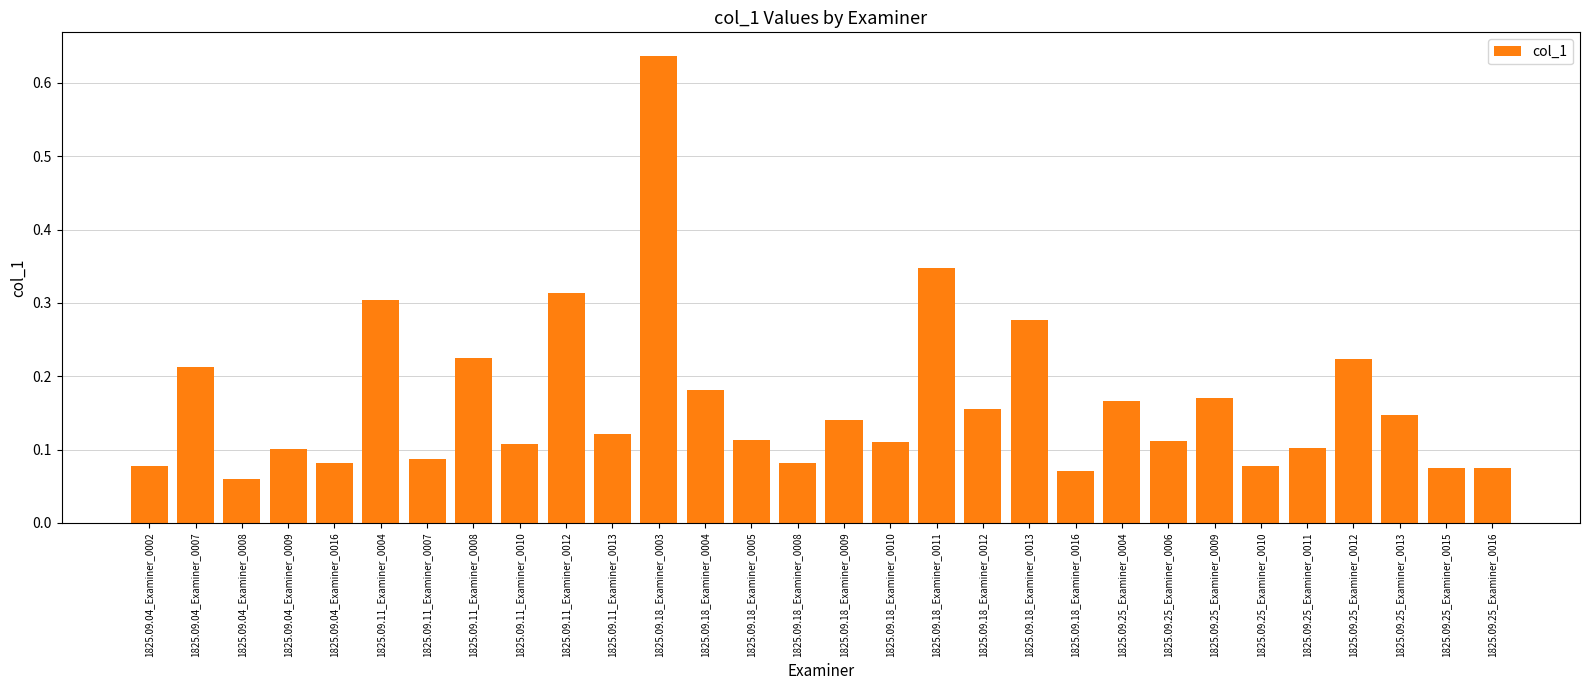

How many bars are there in total?

30